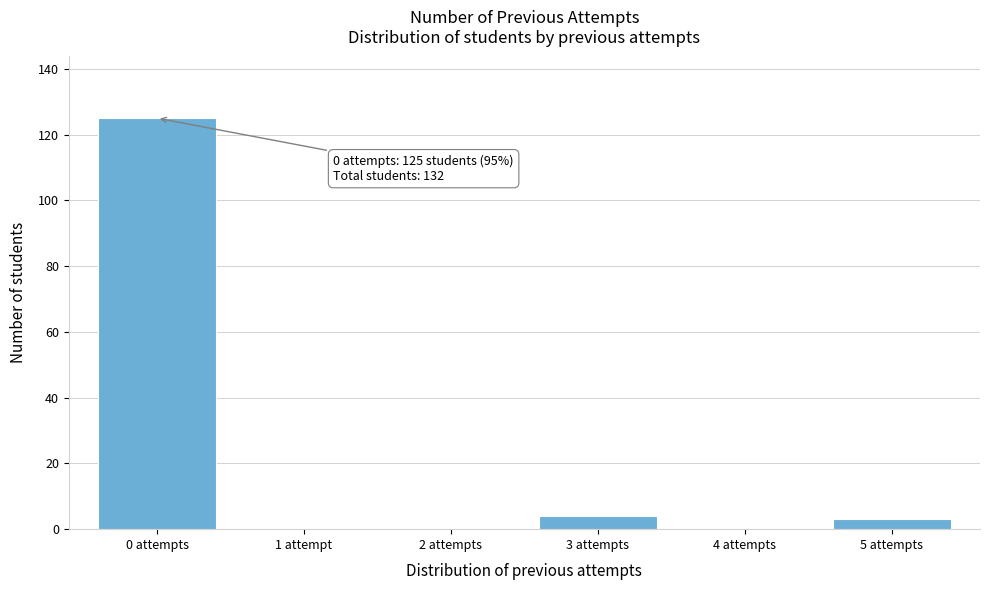

Reading left to right, extract all data points from this chart.

0 attempts=125	1 attempt=0	2 attempts=0	3 attempts=4	4 attempts=0	5 attempts=3